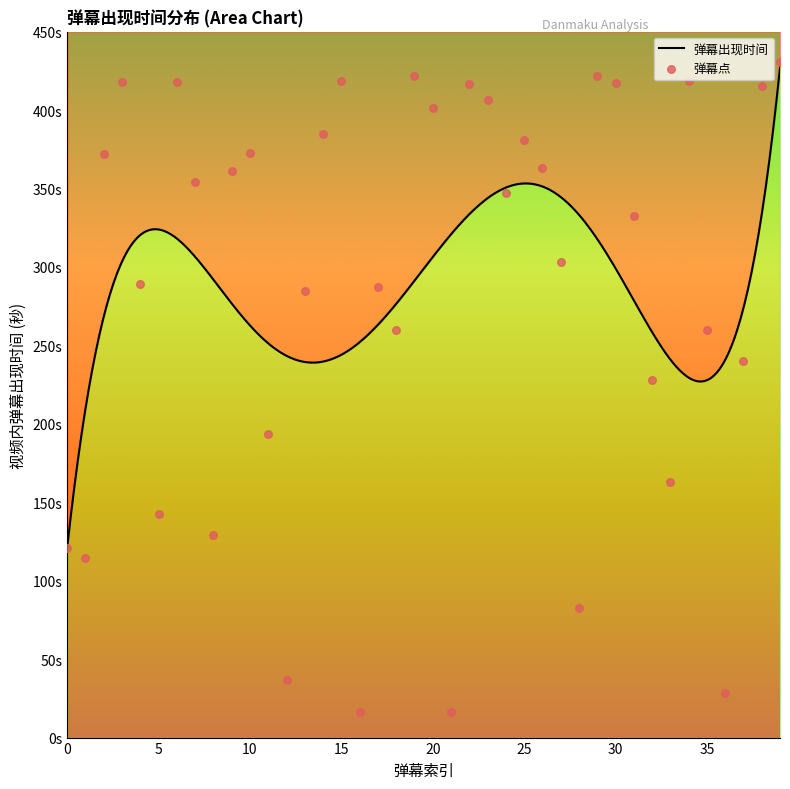

What is the change in value from 20 to 38?

+13.8